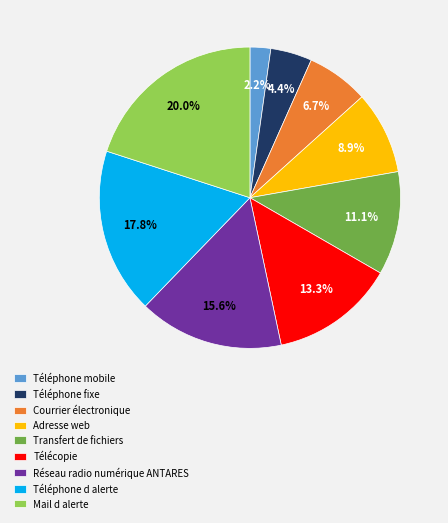

Which category has the smallest portion of the pie?

Téléphone mobile